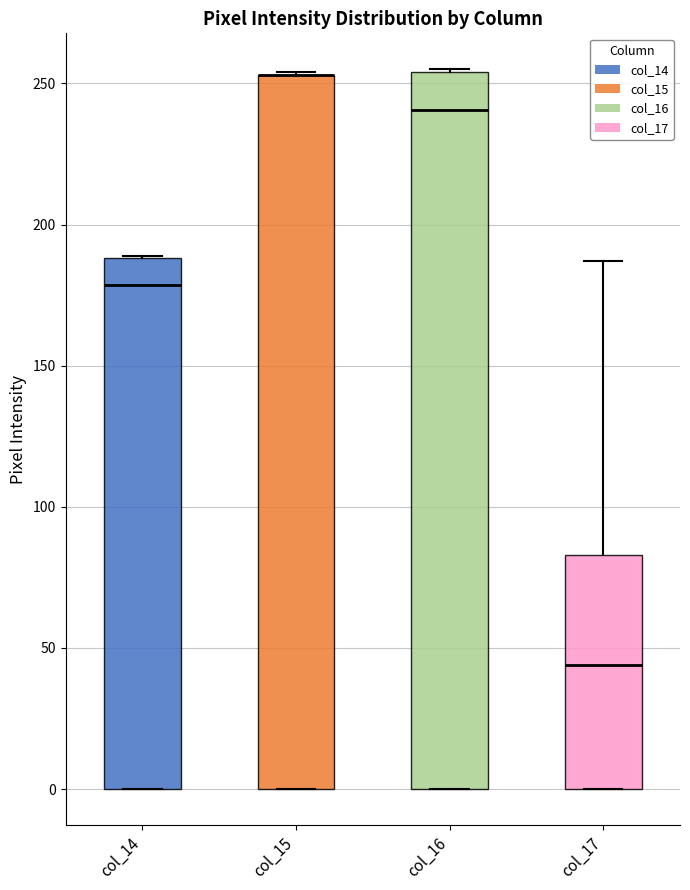

Where does the median line of the box for col_16 sit on the y-axis? The values are not printed on the chart, so give them approximately, as read against the axis.

240